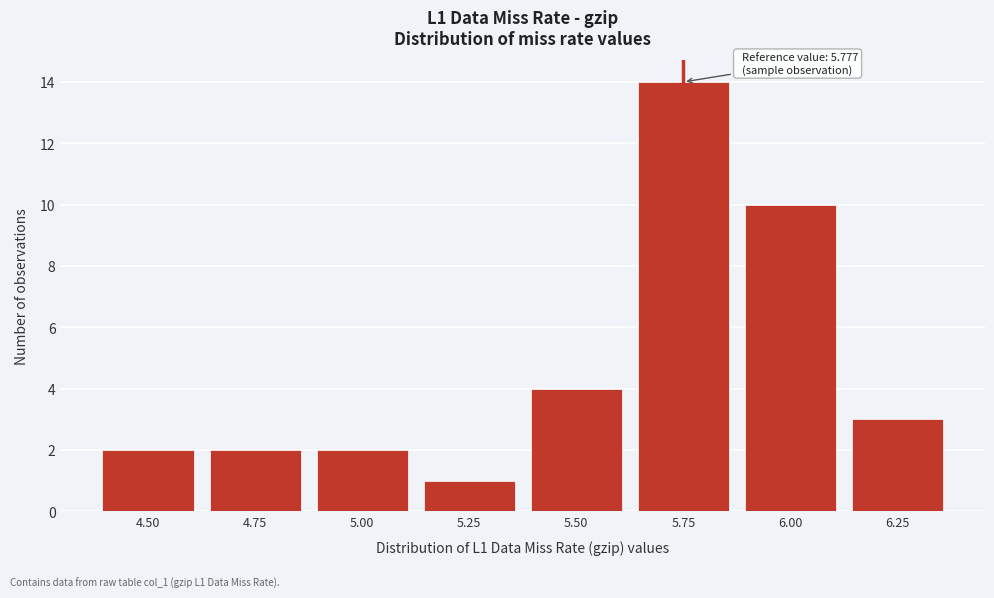

Reading left to right, extract all data points from this chart.

2	2	2	1	4	14	10	3